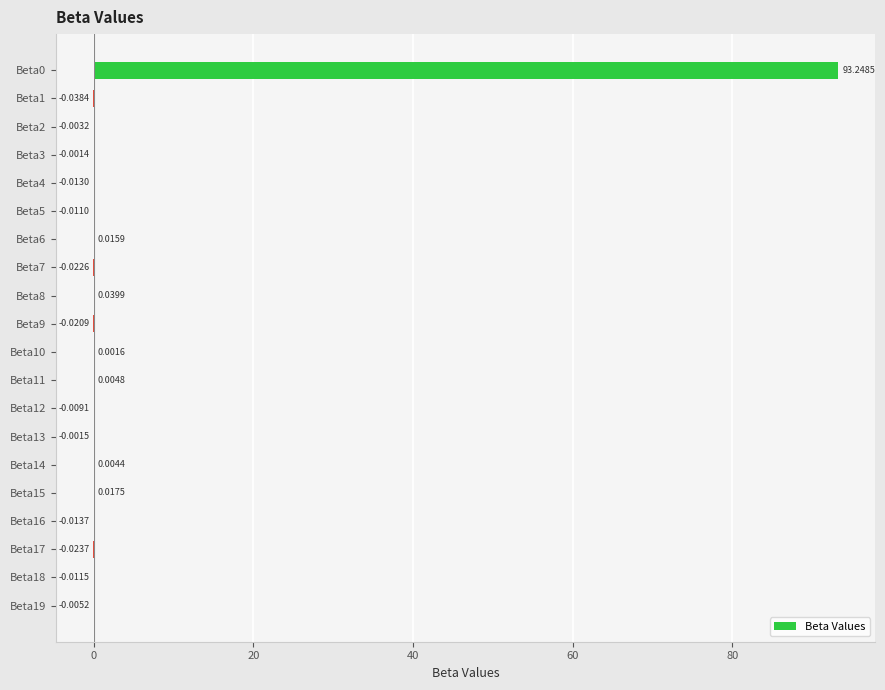

Which has a higher value, Beta18 or Beta3?

Beta3